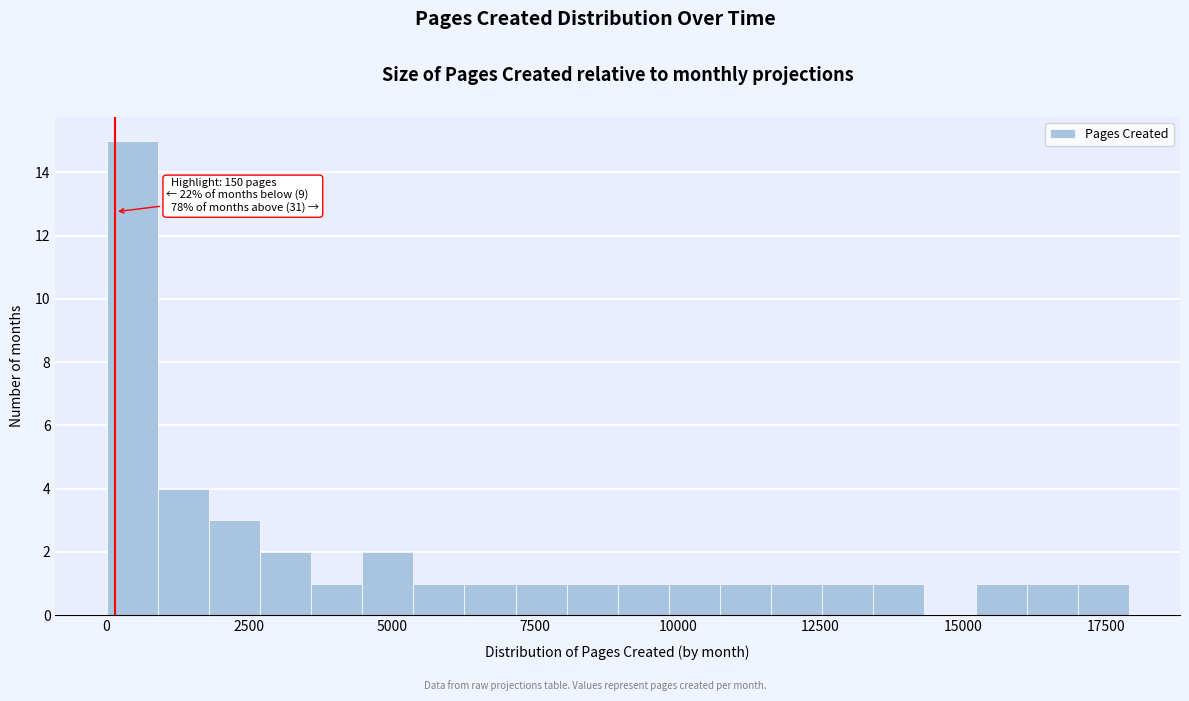

Read against the x-axis, roughly where is the centre of the tallest bar?

500